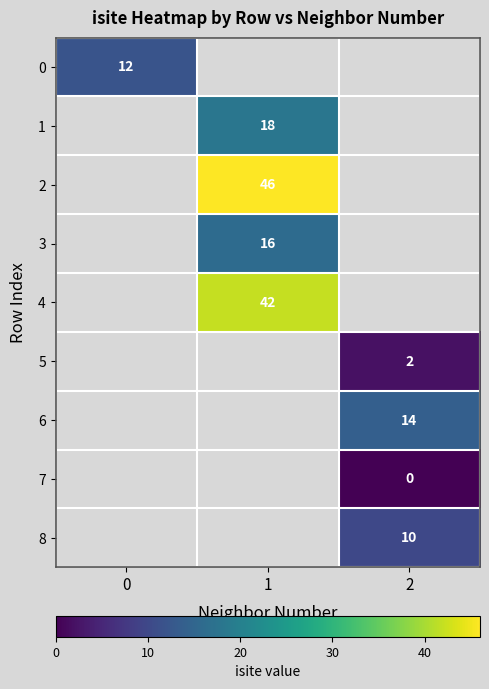

The value of 4 at 1 is 73. True or false?

False